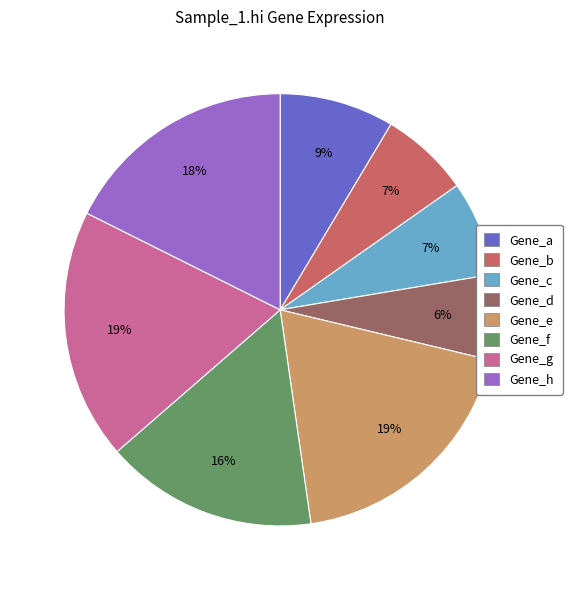

What is the ratio of the value at Gene_d to the value at Gene_g?

0.3